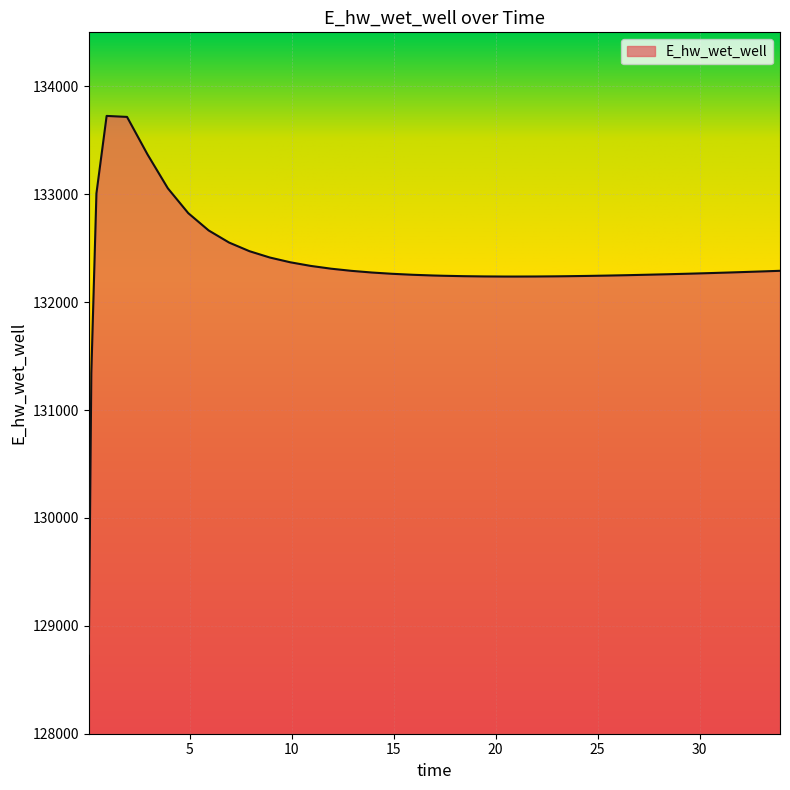

What is the maximum value shown in the chart?

133725.4